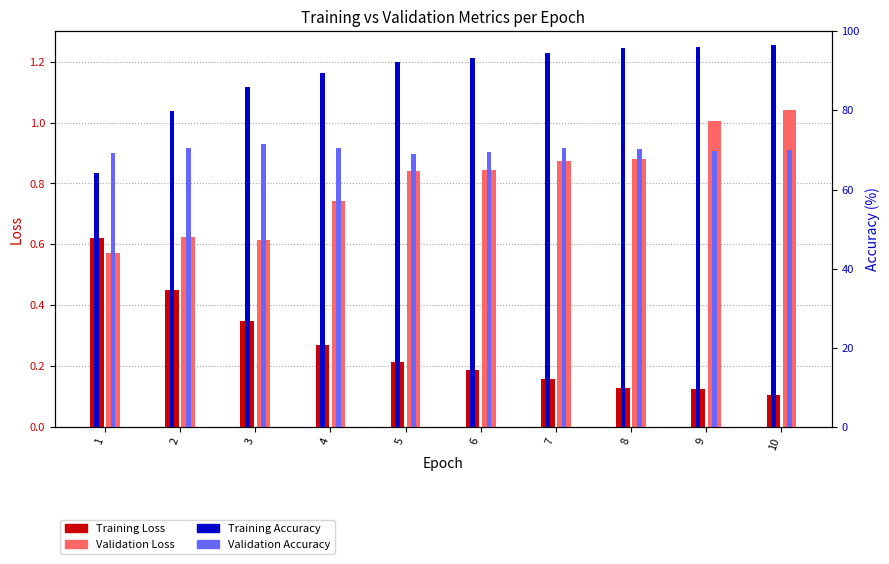

What is the maximum value for Training Accuracy?

96.6